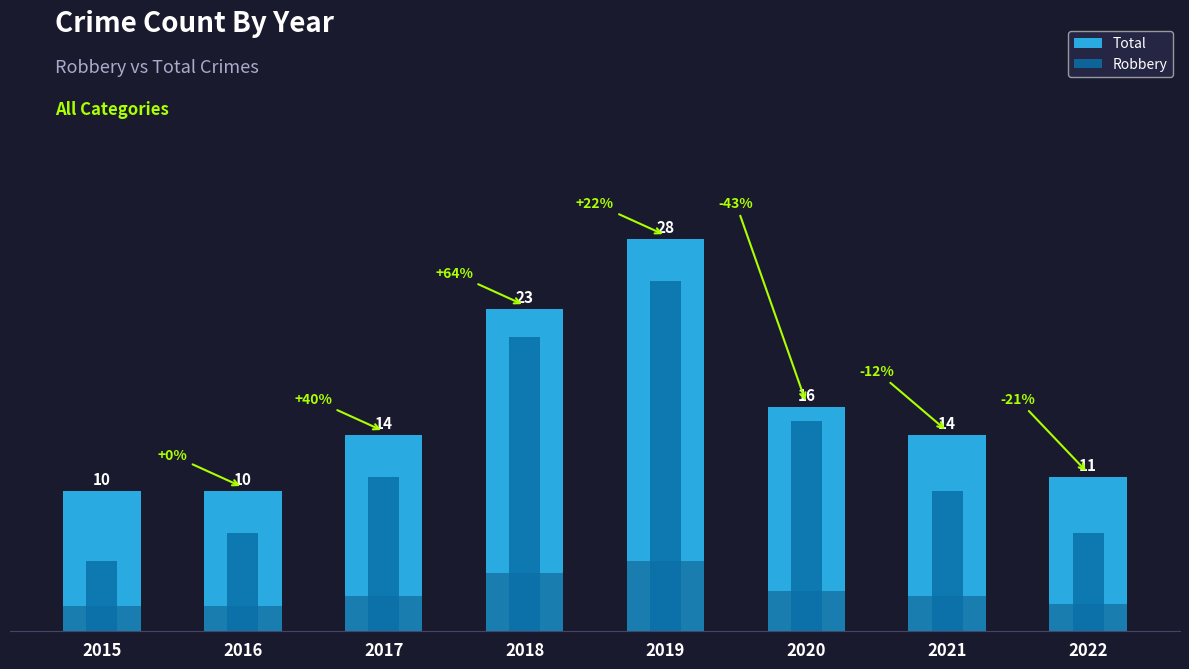

Rank the series by their maximum value, from lowest to highest.

Robbery, Total